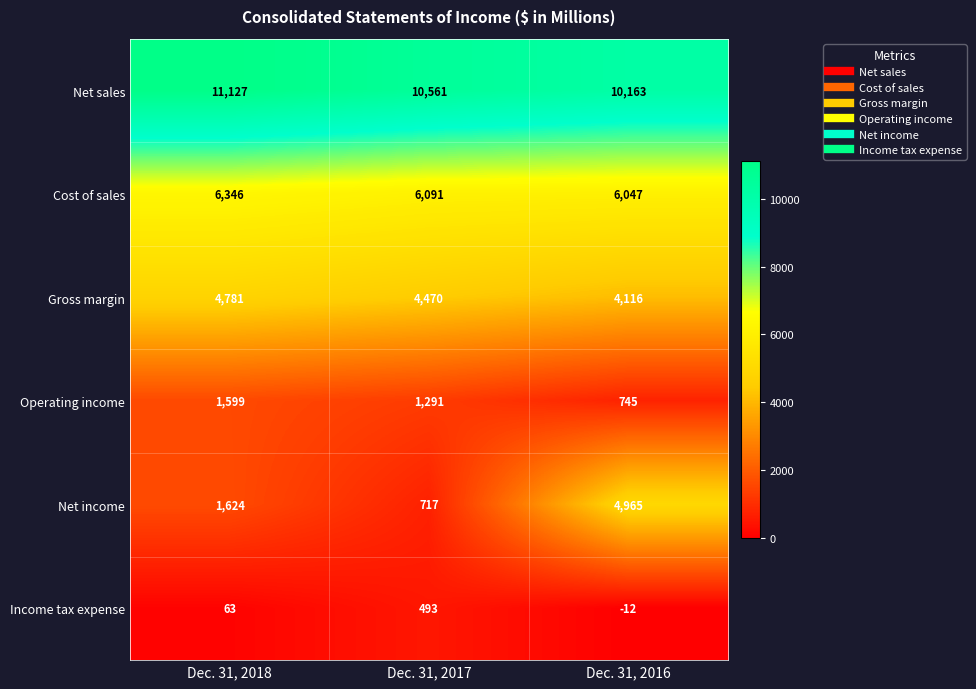

At Dec. 31, 2017, list the series in order from smallest to largest.

Income tax expense, Net income, Operating income, Gross margin, Cost of sales, Net sales